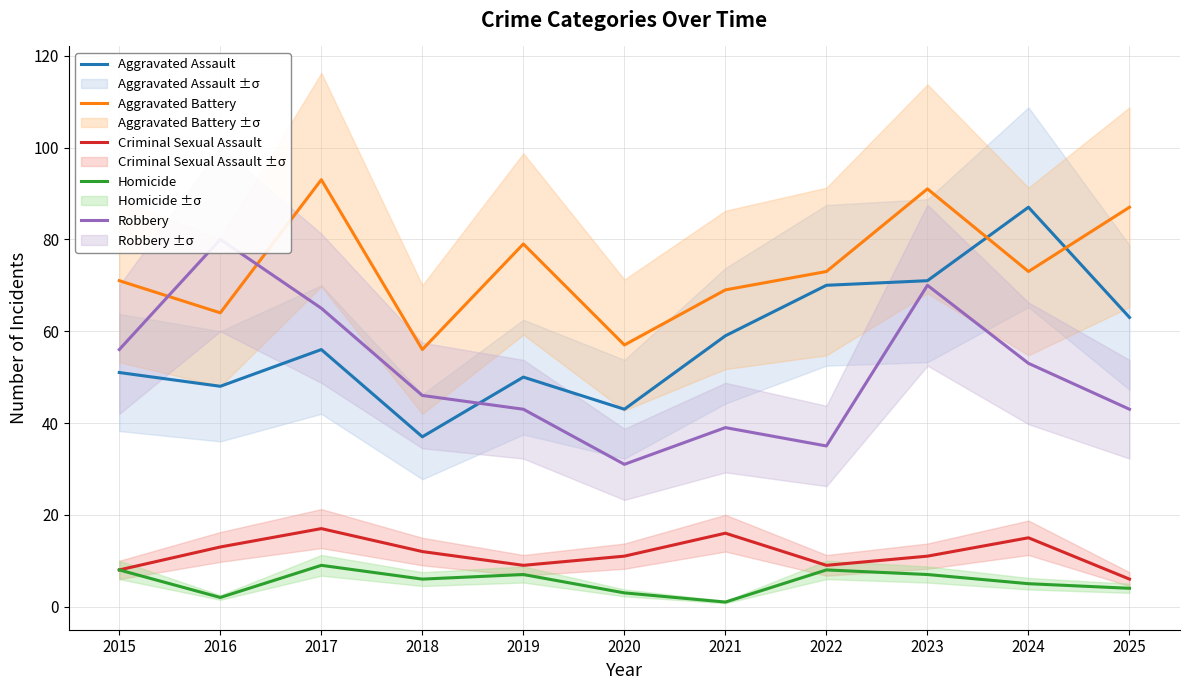

What is the difference between the second highest and minimum values in the Aggravated Battery series?

35